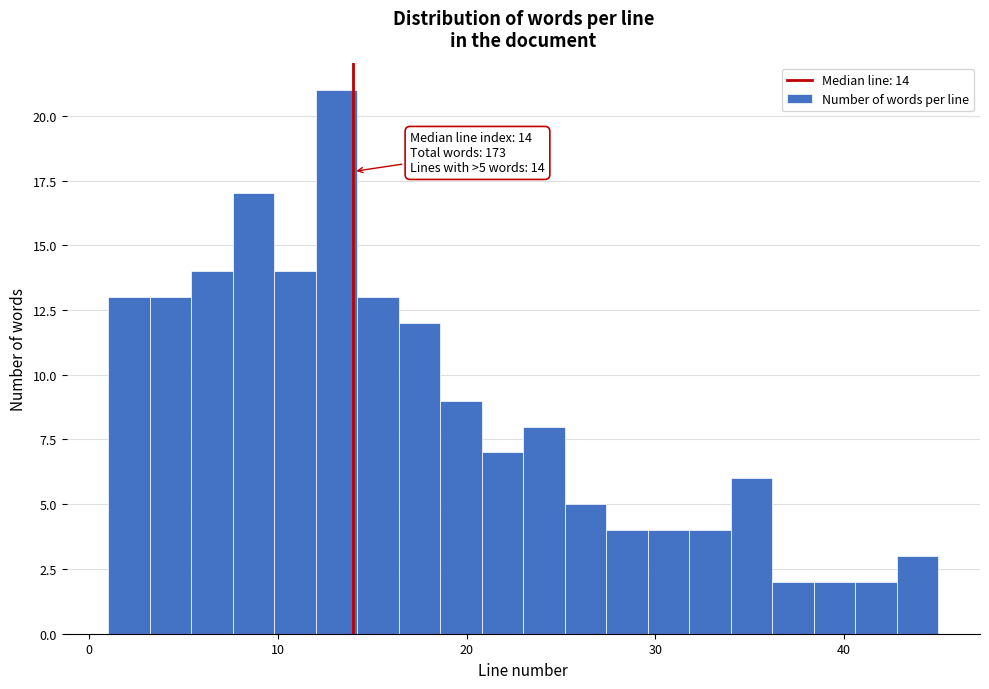

Around what value on the x-axis is the tallest bar? Give the approximate position of its centre, as read against the axis.

13